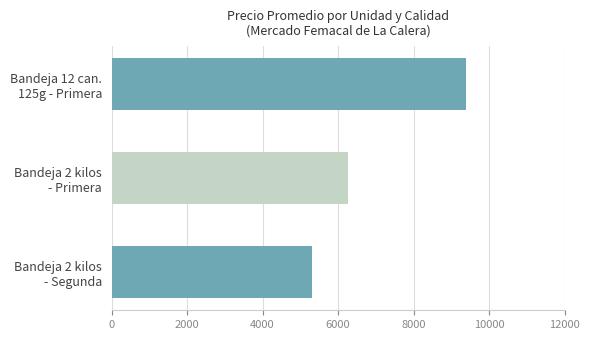

Reading bottom to top, extract all data points from this chart.

5307	6255	9386